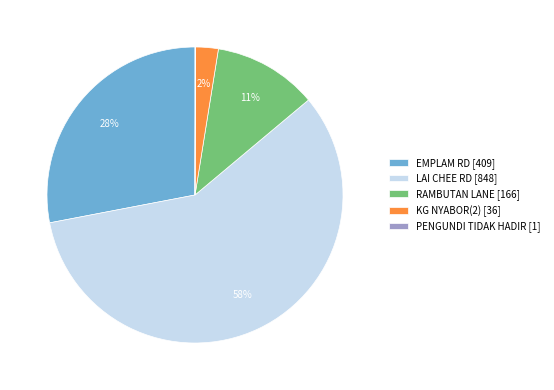

What percentage is the KG NYABOR(2) [36] slice, to the nearest percent?

2%